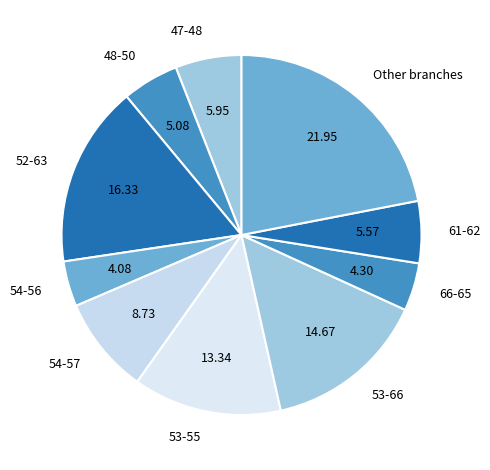

Which category has the biggest portion of the pie?

Other branches